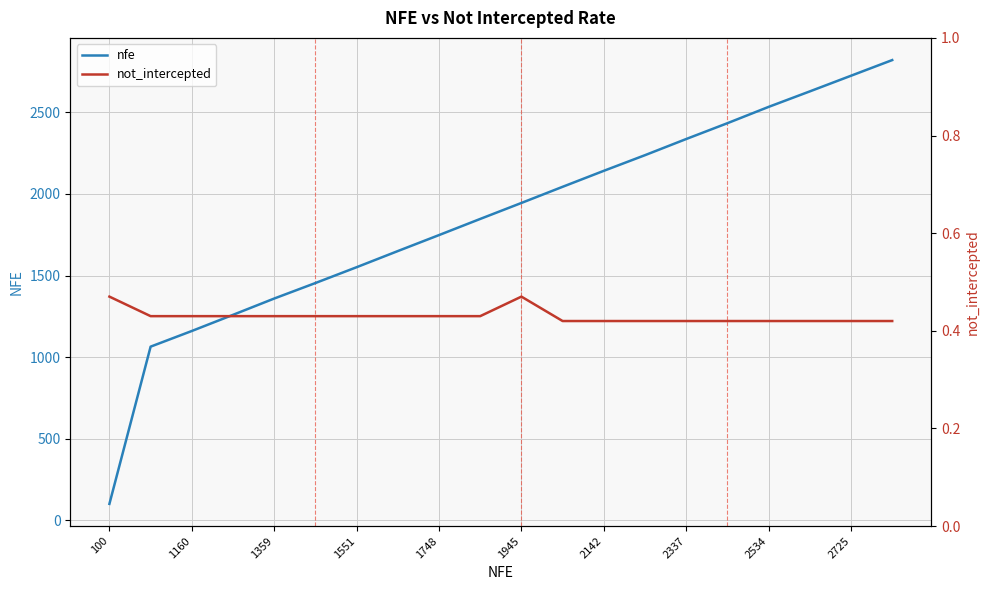

True or false: not_intercepted has a value of 0.6 at 19.

False